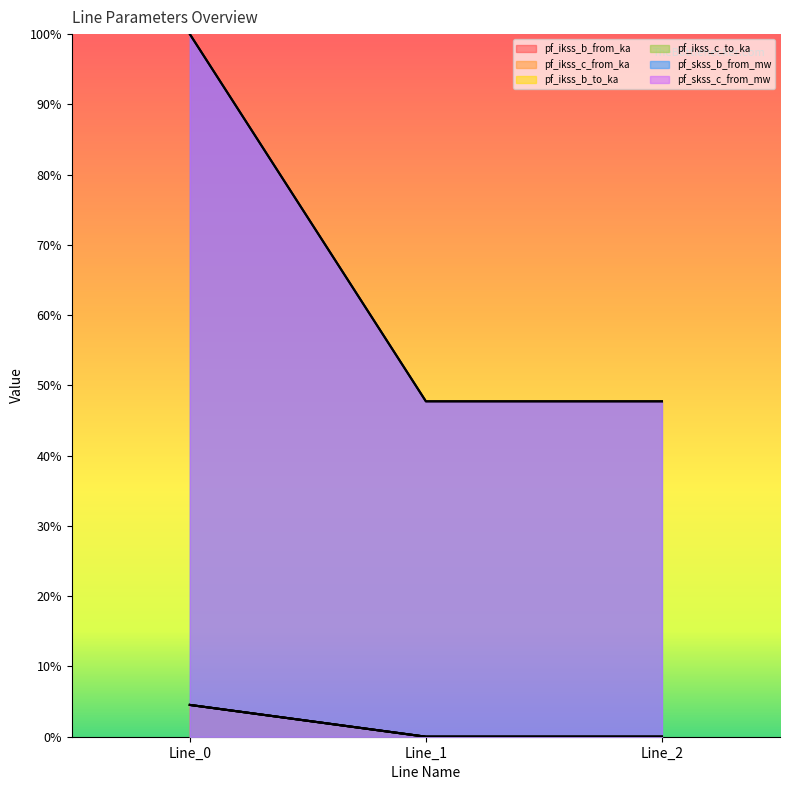

List the series in order of their peak value, lowest first.

pf_ikss_c_from_ka, pf_ikss_c_to_ka, pf_ikss_b_to_ka, pf_skss_b_from_mw, pf_skss_c_from_mw, pf_ikss_b_from_ka